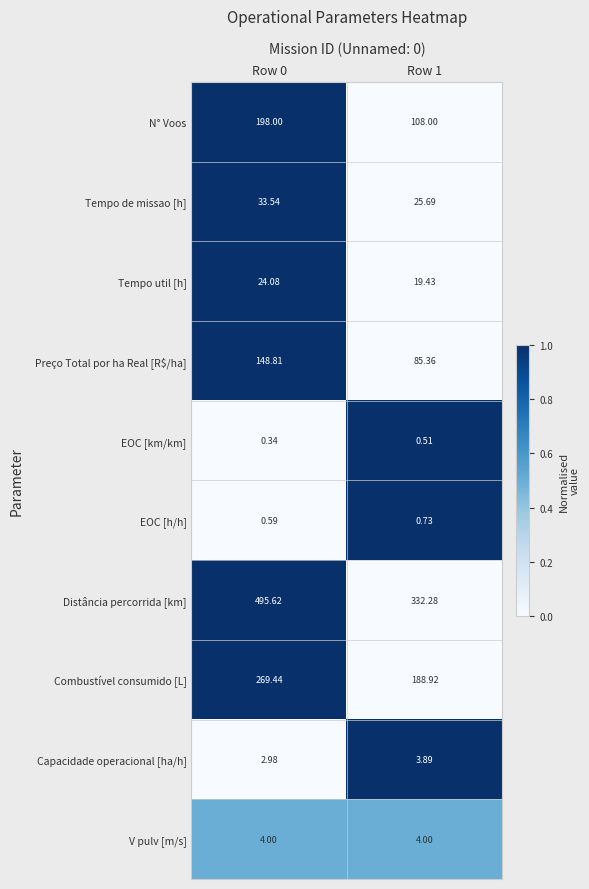

Rank the series at Row 0 from lowest to highest value.

EOC [km/km], EOC [h/h], Capacidade operacional [ha/h], V pulv [m/s], Tempo util [h], Tempo de missao [h], Preço Total por ha Real [R$/ha], N° Voos, Combustível consumido [L], Distância percorrida [km]